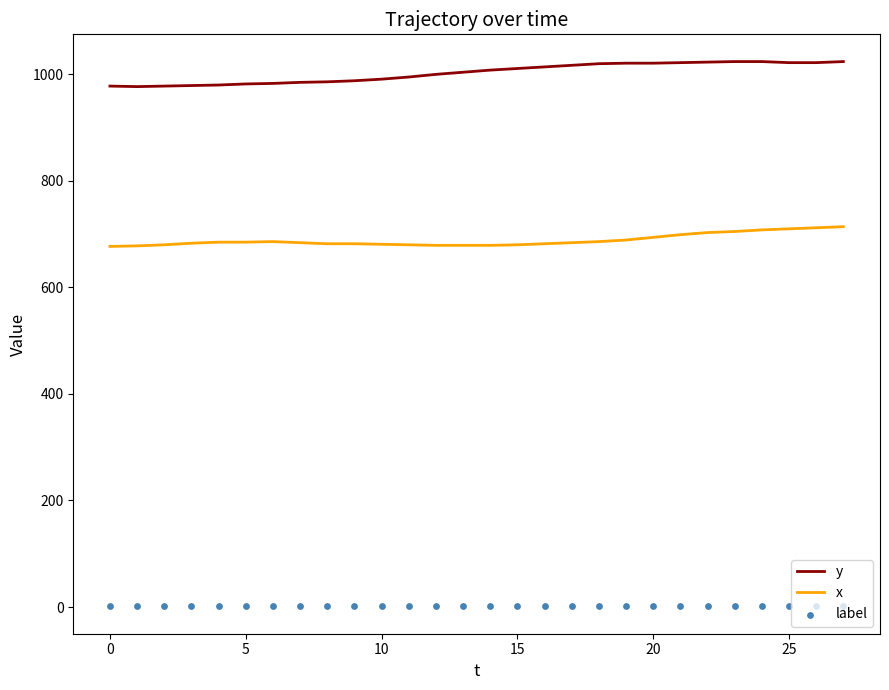

Which series has the largest Y range (max minus min)?

y